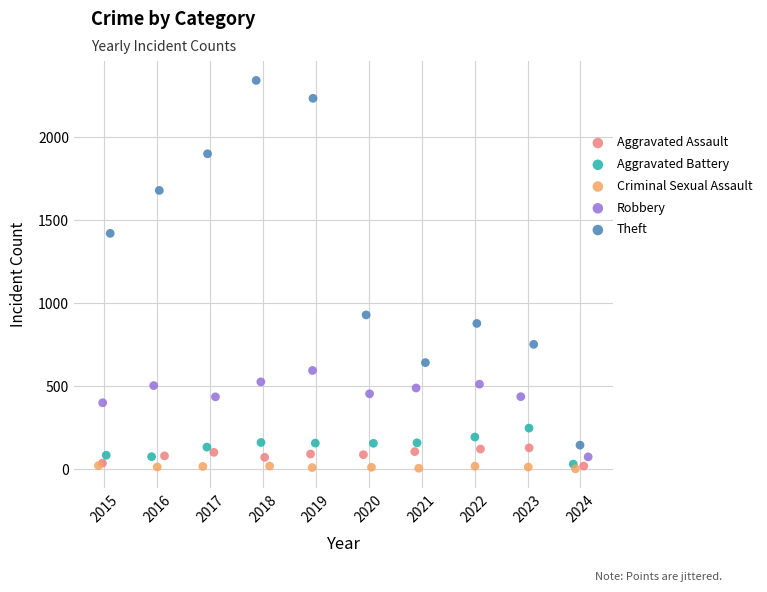

Which series contains the highest Y value?

Theft